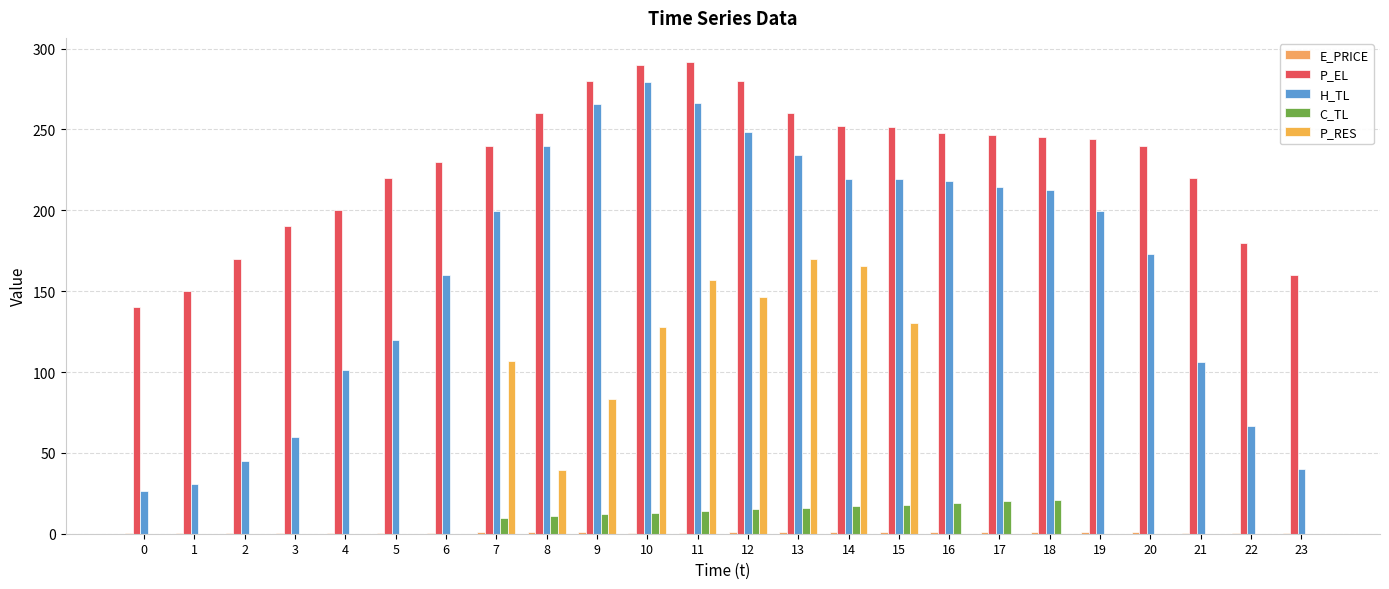

What is the difference between the H_TL values at 23 and 6?

119.8